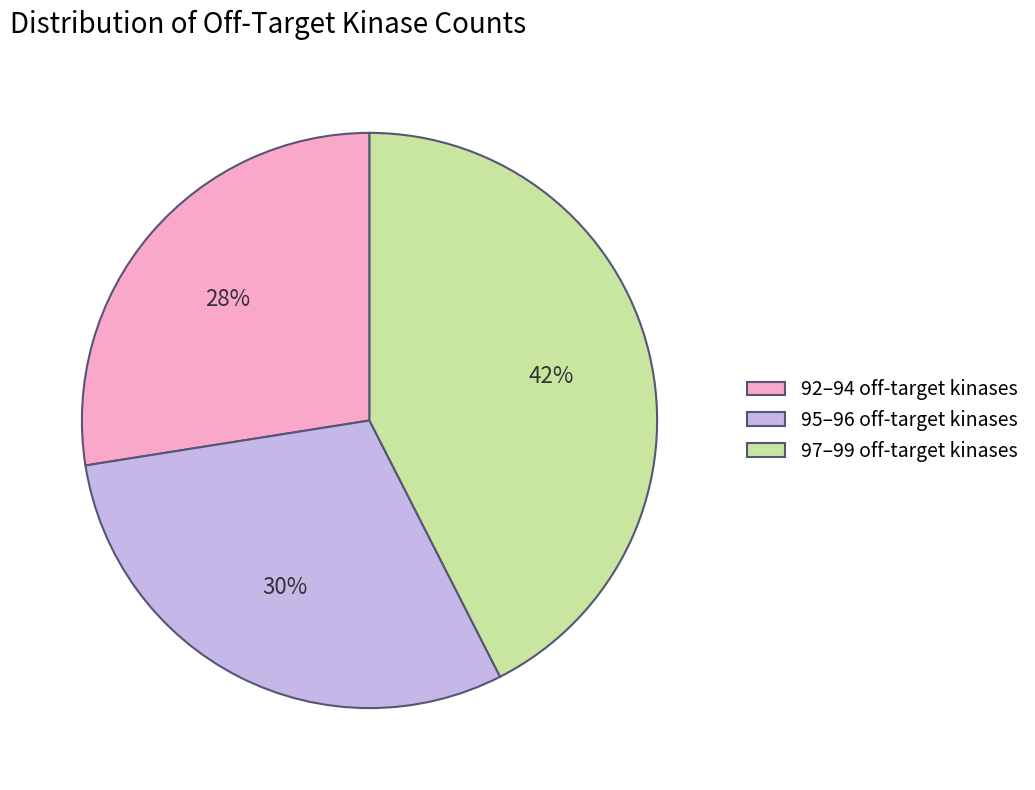

Is there any slice that represents more than half of the pie?

No